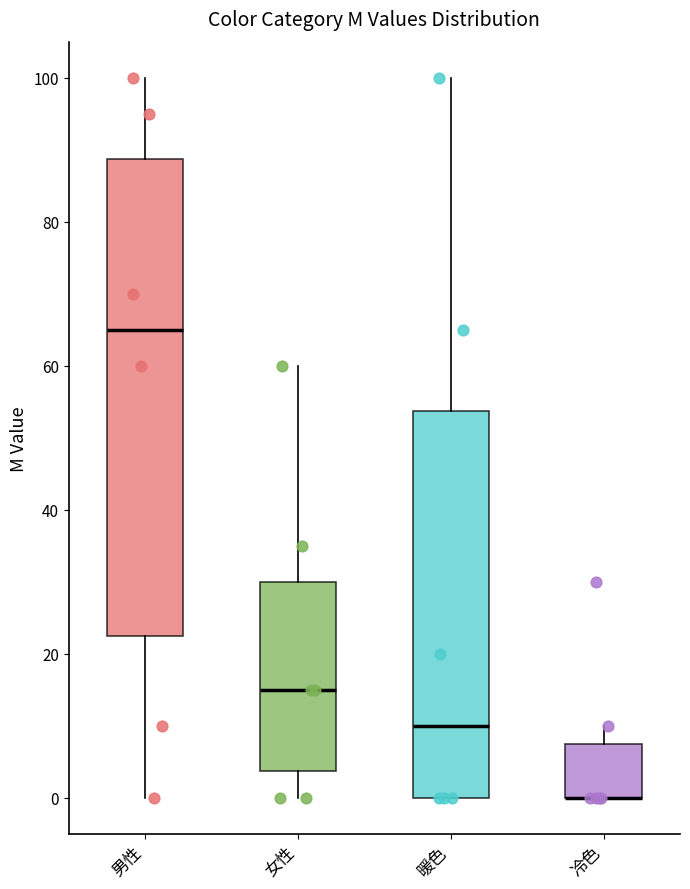

Where does the upper whisker of the box for 暖色 end on the y-axis? The values are not printed on the chart, so give them approximately, as read against the axis.

100